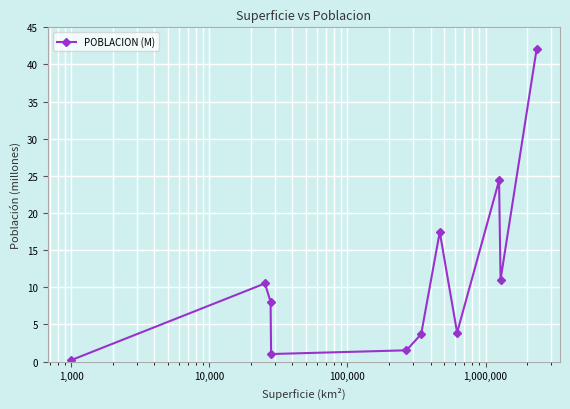

How many points are lower than both their immediate neighbors (excluding endpoints)?

3